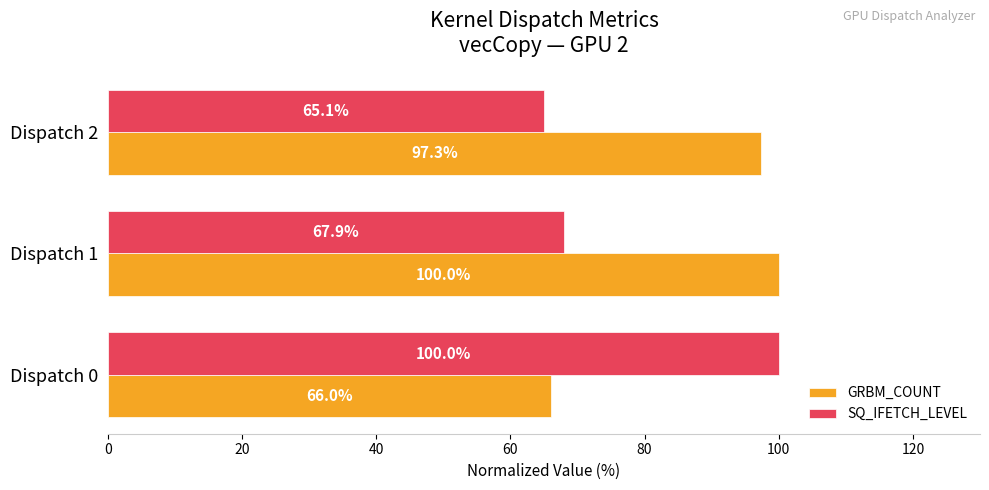

What is the total value across all series at Dispatch 1?

167.9